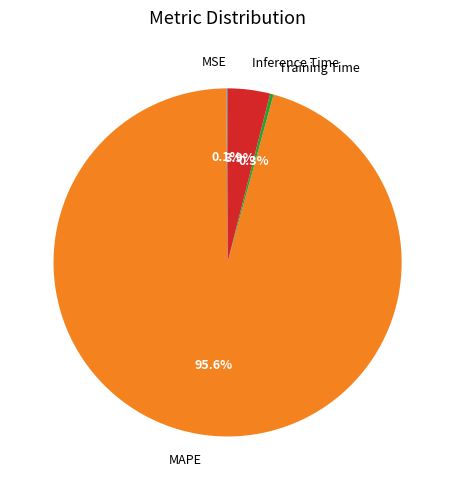

Is there any slice that represents more than half of the pie?

Yes